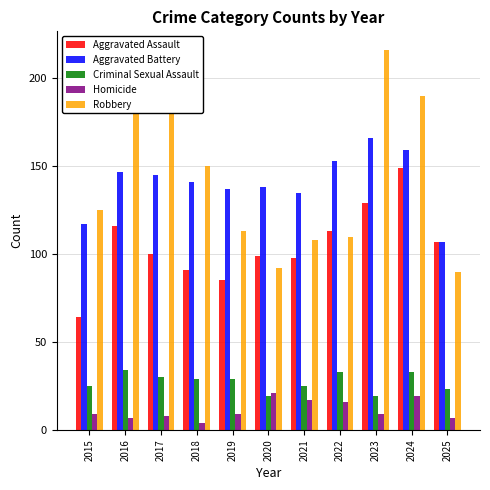

Is it true that Robbery equals 34 at 2020?

False